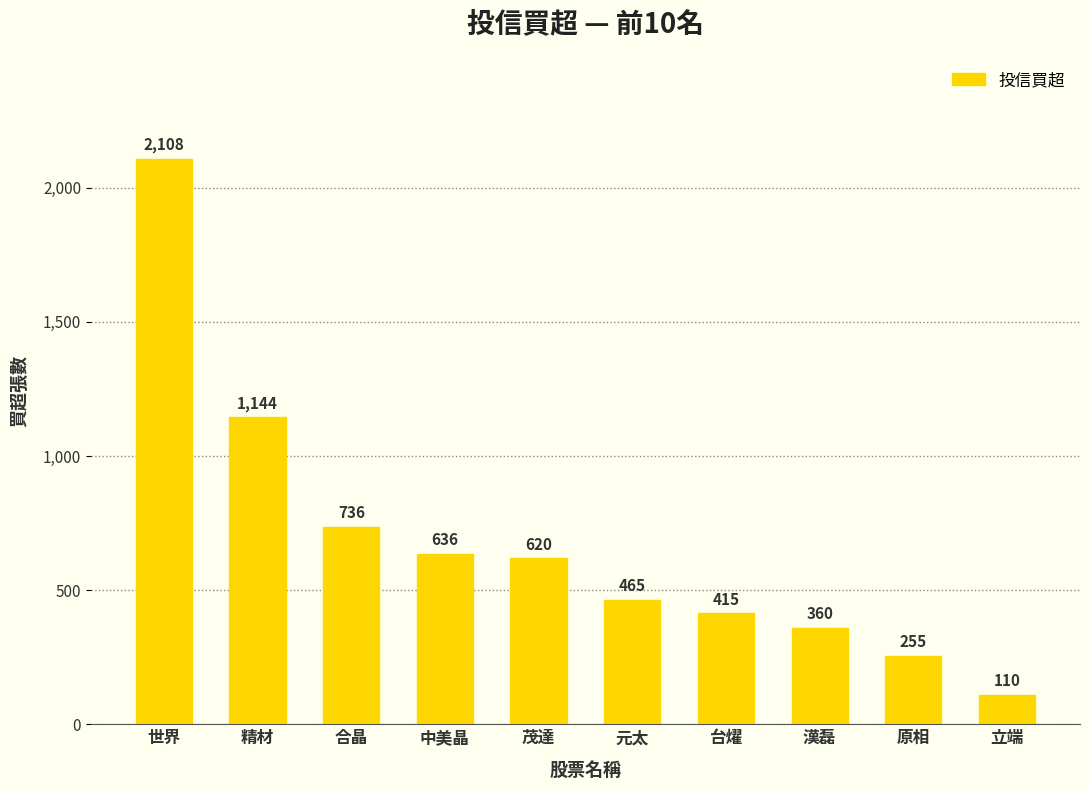

Which category has the lowest value across all series?

立端